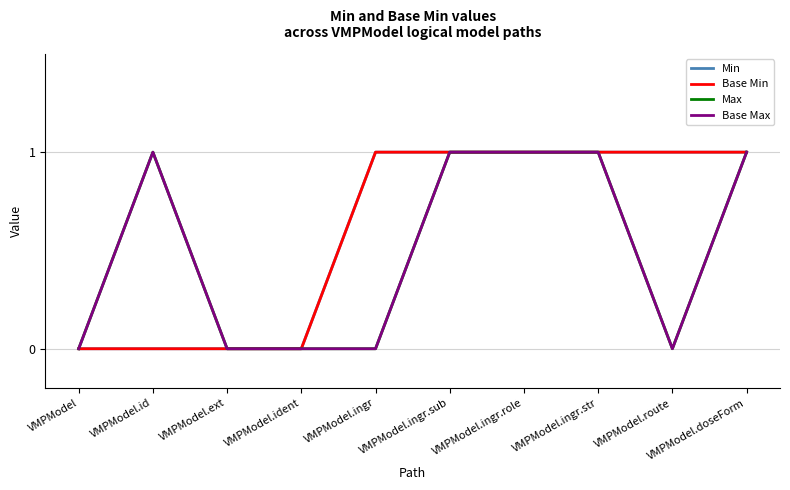

Reading right to left, transcribe all the data shown in this chart.

Min: VMPModel.doseForm=1	VMPModel.route=1	VMPModel.ingr.str=1	VMPModel.ingr.role=1	VMPModel.ingr.sub=1	VMPModel.ingr=1	VMPModel.ident=0	VMPModel.ext=0	VMPModel.id=0	VMPModel=0
Base Min: VMPModel.doseForm=1	VMPModel.route=1	VMPModel.ingr.str=1	VMPModel.ingr.role=1	VMPModel.ingr.sub=1	VMPModel.ingr=1	VMPModel.ident=0	VMPModel.ext=0	VMPModel.id=0	VMPModel=0
Max: VMPModel.doseForm=1	VMPModel.route=0	VMPModel.ingr.str=1	VMPModel.ingr.role=1	VMPModel.ingr.sub=1	VMPModel.ingr=0	VMPModel.ident=0	VMPModel.ext=0	VMPModel.id=1	VMPModel=0
Base Max: VMPModel.doseForm=1	VMPModel.route=0	VMPModel.ingr.str=1	VMPModel.ingr.role=1	VMPModel.ingr.sub=1	VMPModel.ingr=0	VMPModel.ident=0	VMPModel.ext=0	VMPModel.id=1	VMPModel=0